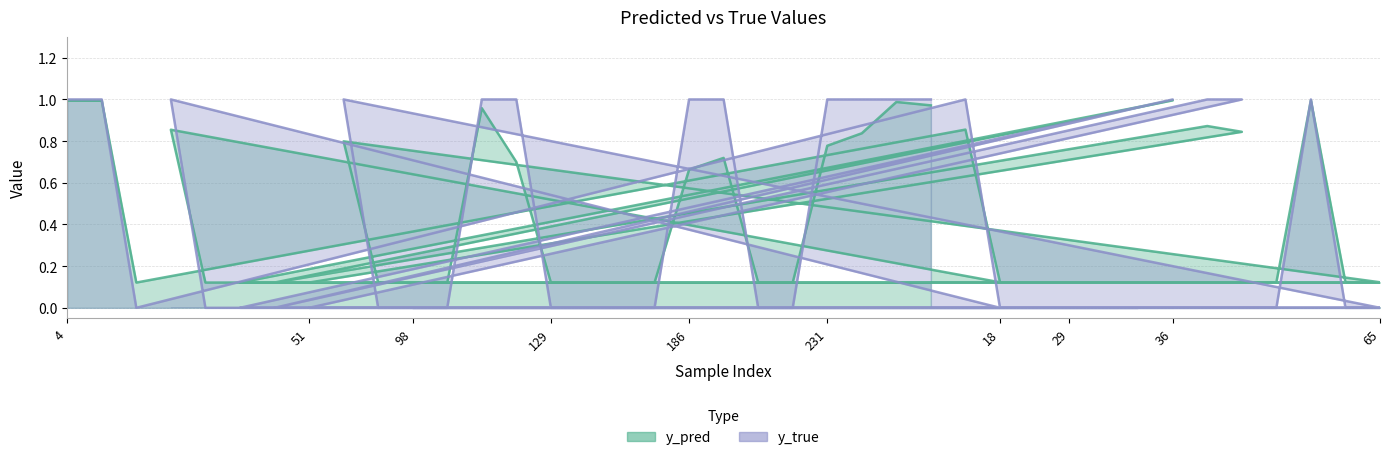

Which series has the largest total across all categories?

y_pred